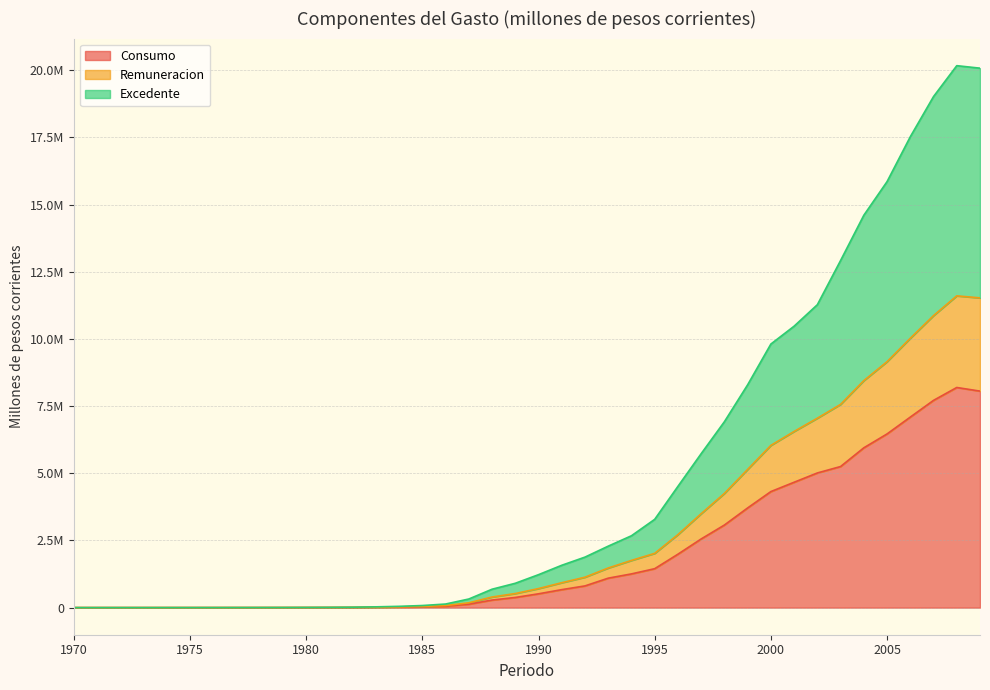

What is the maximum value for Consumo?

8193907.4